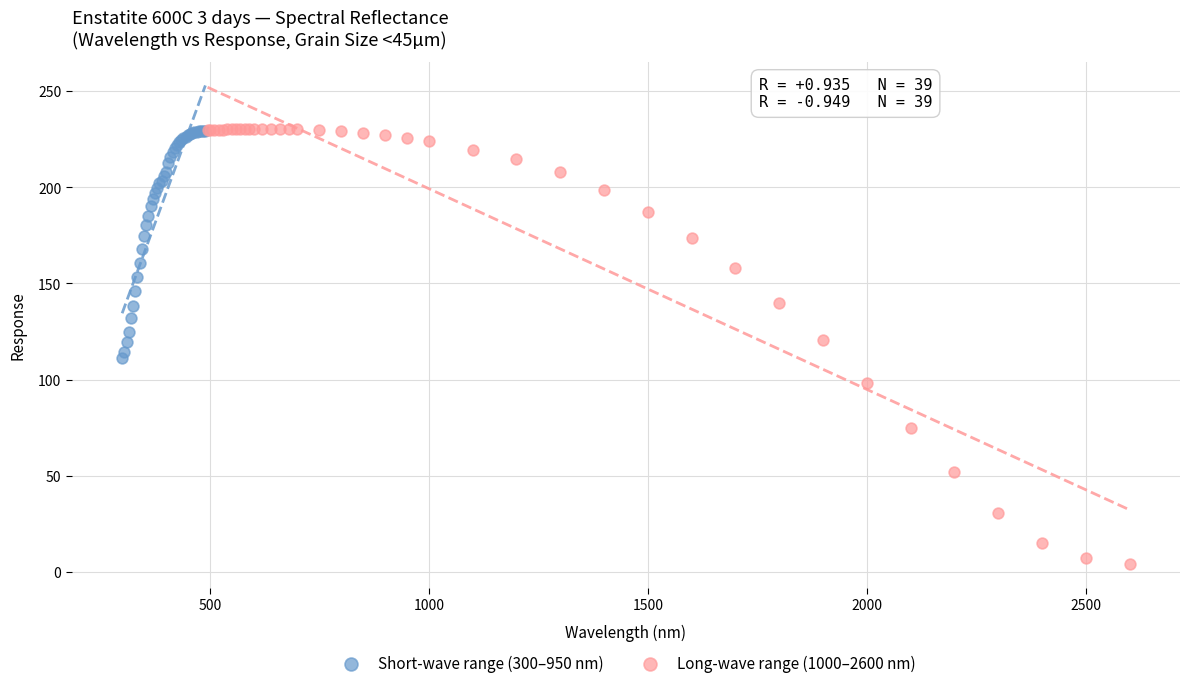

What are all the series names shown in the legend?

Short-wave range (300–950 nm), Long-wave range (1000–2600 nm)